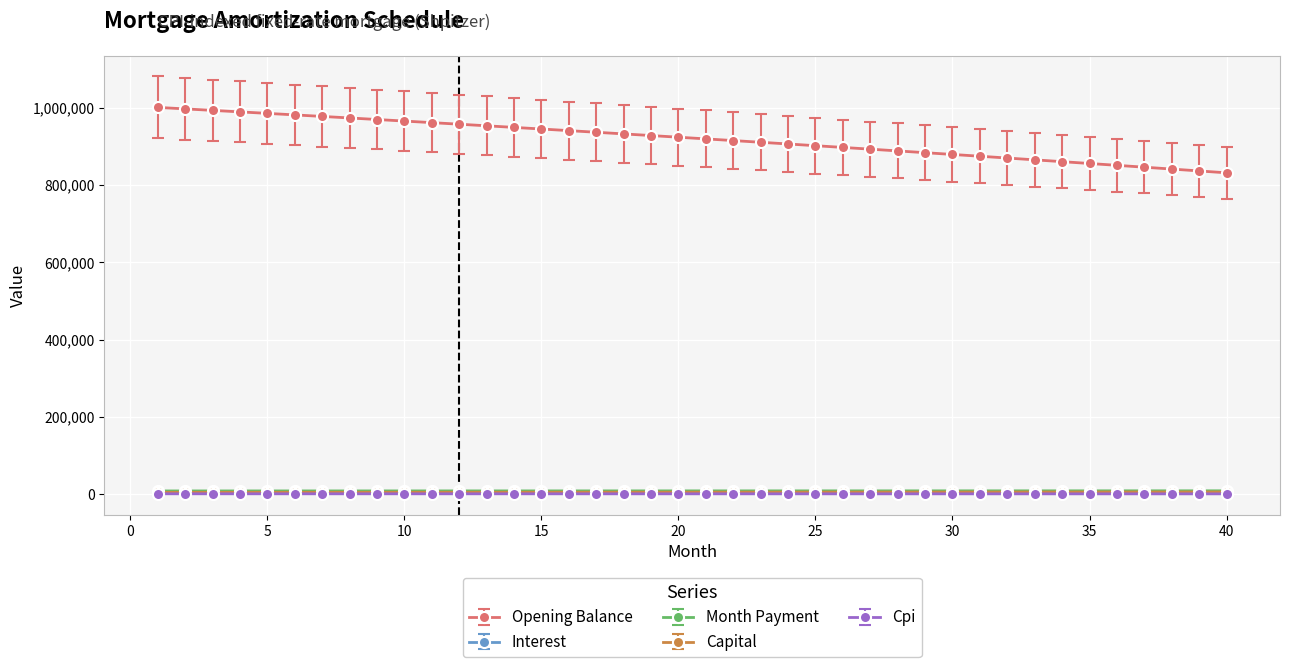

Which series has the widest spread of values?

Opening Balance